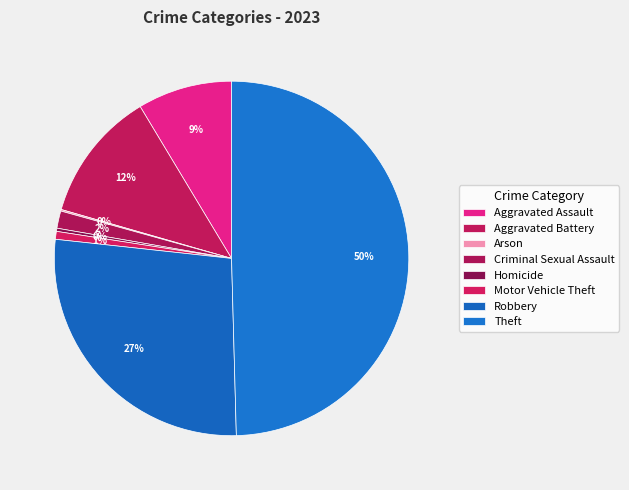

What percentage is NOT represented by Arson?

99.9%